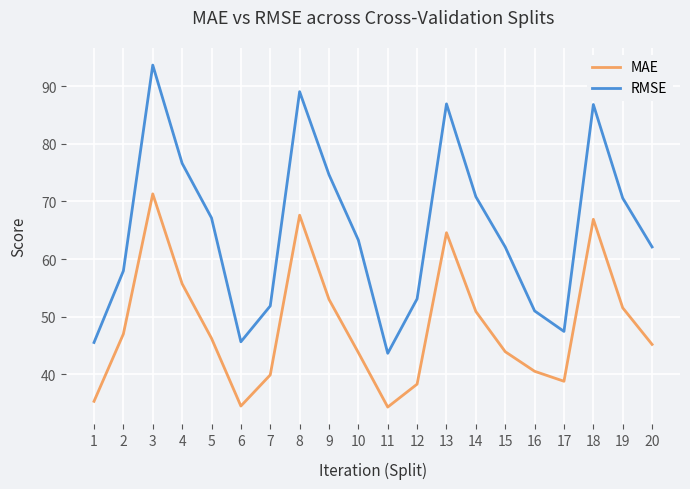

Is the value of MAE at 13 greater than the value of RMSE at 19?

No